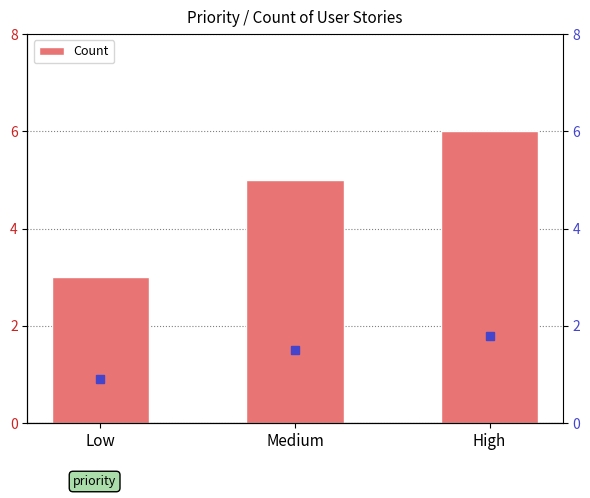

Is it true that the value at Low is 1?

False